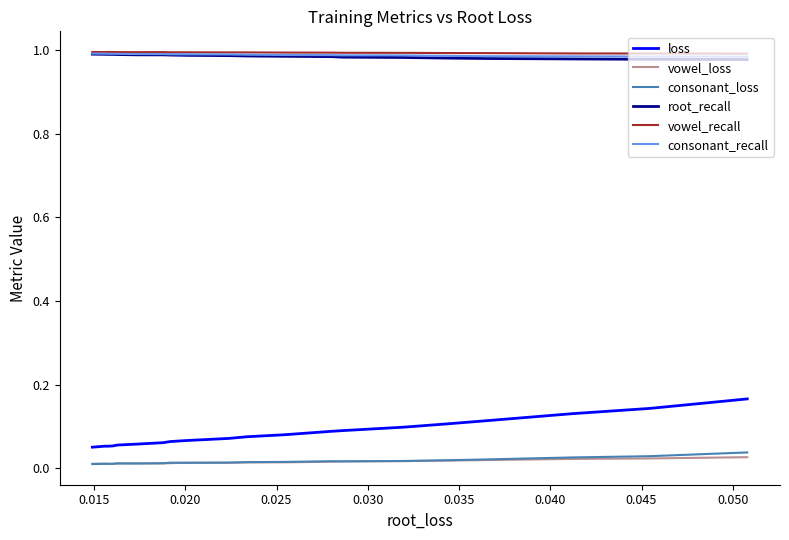

What is the value of the root_recall point at the 9th from the left?

1.0